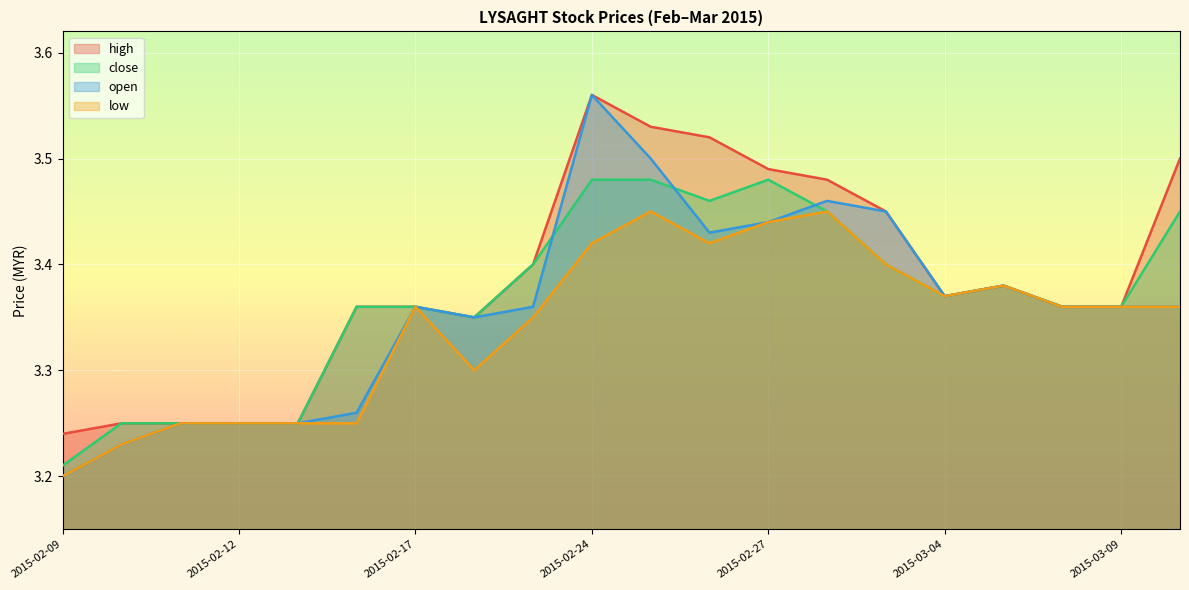

Reading right to left, what are all the values shown in this chart?

high: 2015-03-10=3.5	2015-03-09=3.4	2015-03-06=3.4	2015-03-05=3.4	2015-03-04=3.4	2015-03-03=3.5	2015-03-02=3.5	2015-02-27=3.5	2015-02-26=3.5	2015-02-25=3.5	2015-02-24=3.6	2015-02-23=3.4	2015-02-18=3.4	2015-02-17=3.4	2015-02-16=3.4	2015-02-13=3.2	2015-02-12=3.2	2015-02-11=3.2	2015-02-10=3.2	2015-02-09=3.2
close: 2015-03-10=3.5	2015-03-09=3.4	2015-03-06=3.4	2015-03-05=3.4	2015-03-04=3.4	2015-03-03=3.4	2015-03-02=3.5	2015-02-27=3.5	2015-02-26=3.5	2015-02-25=3.5	2015-02-24=3.5	2015-02-23=3.4	2015-02-18=3.4	2015-02-17=3.4	2015-02-16=3.4	2015-02-13=3.2	2015-02-12=3.2	2015-02-11=3.2	2015-02-10=3.2	2015-02-09=3.2
open: 2015-03-10=3.4	2015-03-09=3.4	2015-03-06=3.4	2015-03-05=3.4	2015-03-04=3.4	2015-03-03=3.5	2015-03-02=3.5	2015-02-27=3.4	2015-02-26=3.4	2015-02-25=3.5	2015-02-24=3.6	2015-02-23=3.4	2015-02-18=3.4	2015-02-17=3.4	2015-02-16=3.3	2015-02-13=3.2	2015-02-12=3.2	2015-02-11=3.2	2015-02-10=3.2	2015-02-09=3.2
low: 2015-03-10=3.4	2015-03-09=3.4	2015-03-06=3.4	2015-03-05=3.4	2015-03-04=3.4	2015-03-03=3.4	2015-03-02=3.5	2015-02-27=3.4	2015-02-26=3.4	2015-02-25=3.5	2015-02-24=3.4	2015-02-23=3.4	2015-02-18=3.3	2015-02-17=3.4	2015-02-16=3.2	2015-02-13=3.2	2015-02-12=3.2	2015-02-11=3.2	2015-02-10=3.2	2015-02-09=3.2